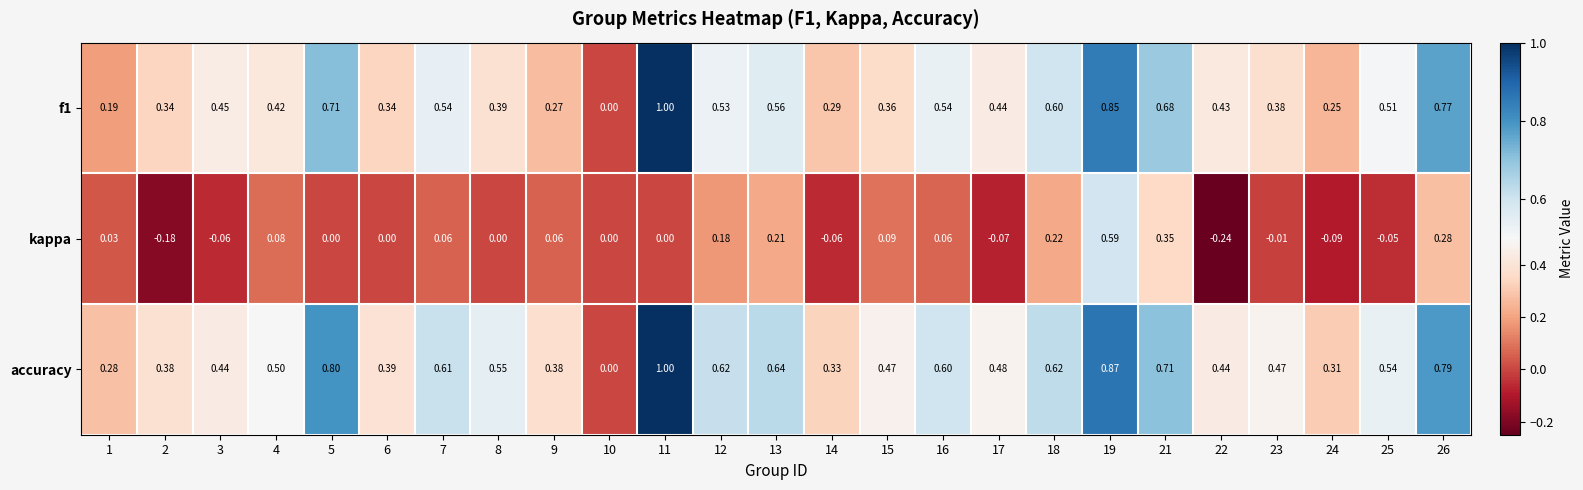

Which series has the largest total across all categories?

accuracy